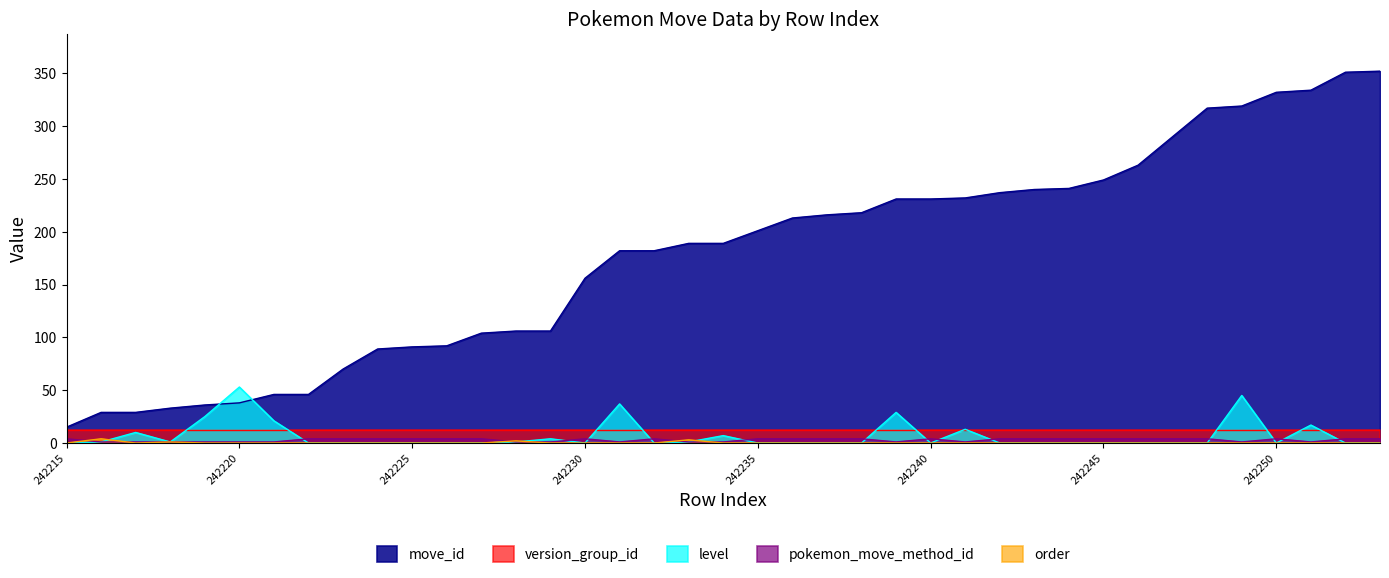

The value of level at 242251 is 17. True or false?

True